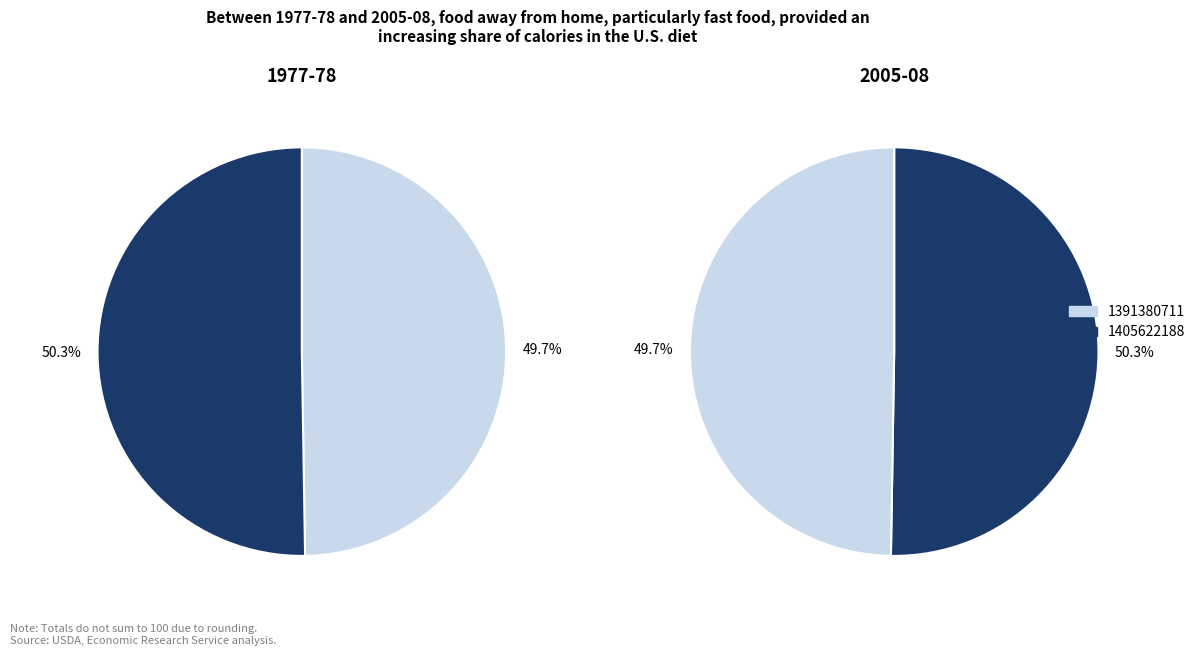

What percentage is NOT represented by 1405622188?

49.7%